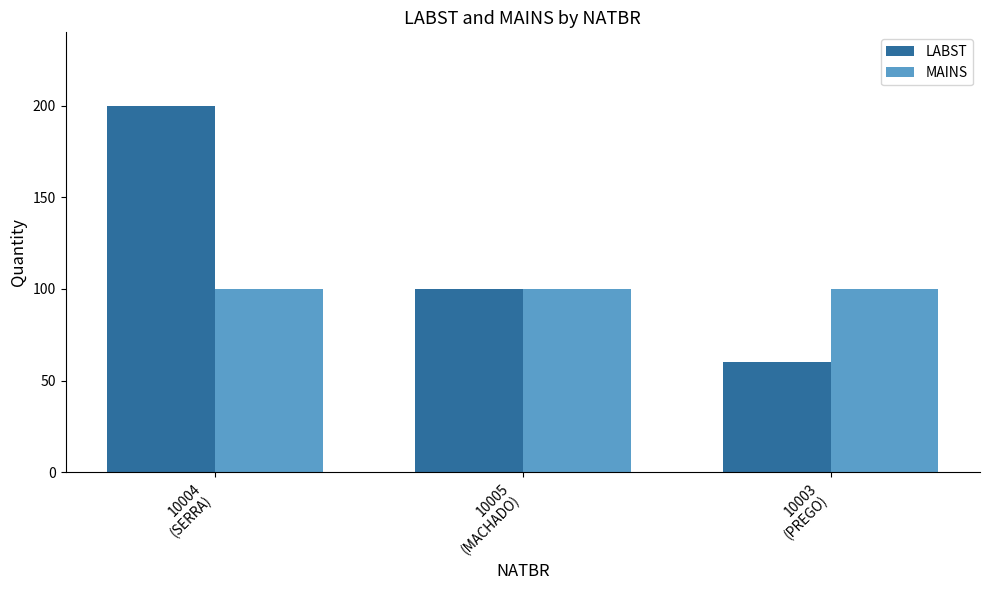

Rank the series by their maximum value, from highest to lowest.

LABST, MAINS